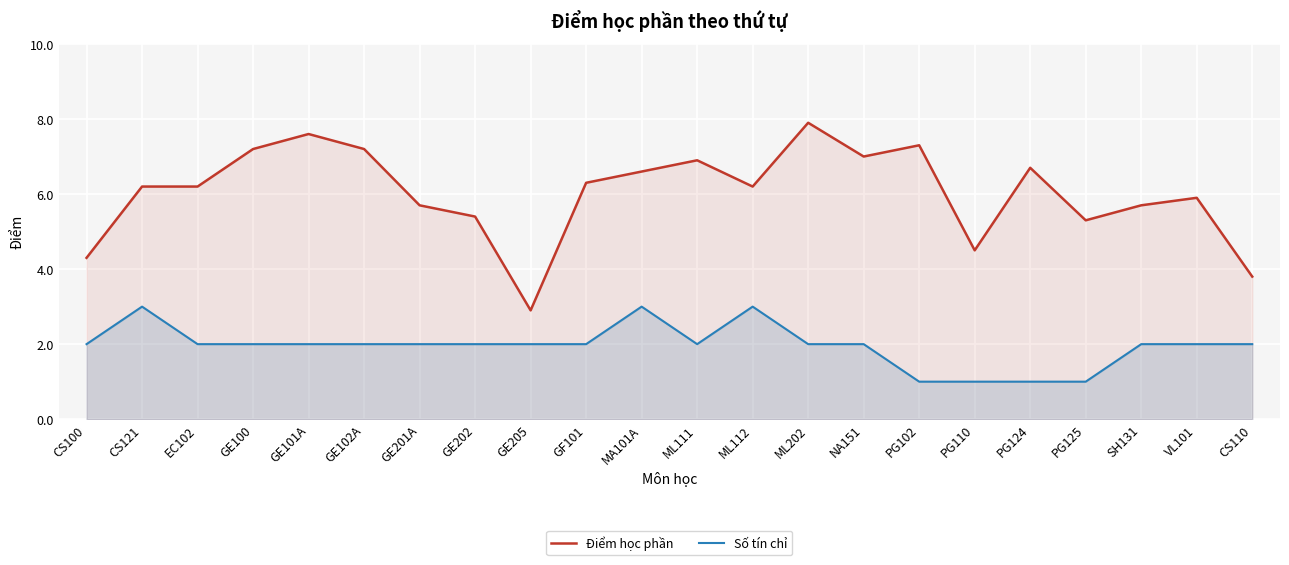

Rank the categories by Điểm học phần value from lowest to highest.

GE205, CS110, CS100, PG110, PG125, GE202, GE201A, SH131, VL101, CS121, EC102, ML112, GF101, MA101A, PG124, ML111, NA151, GE100, GE102A, PG102, GE101A, ML202